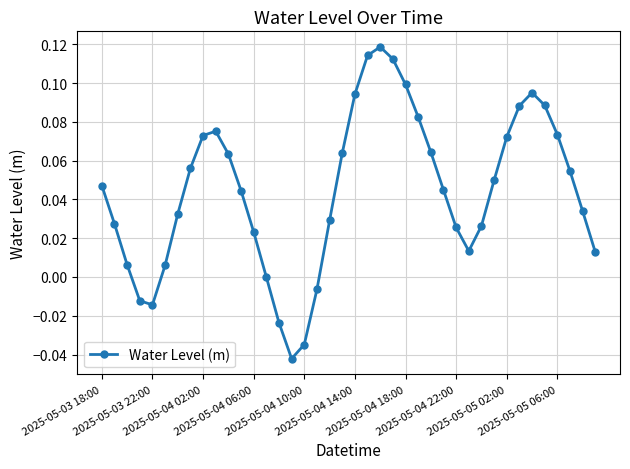

Count the number of categories in the chart.

40